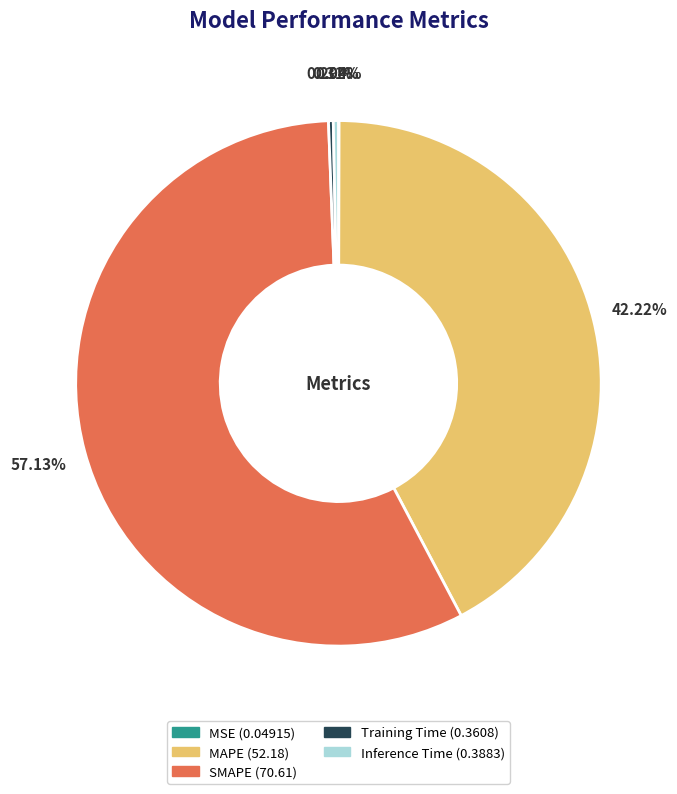

Between SMAPE and Inference Time, which is larger?

SMAPE